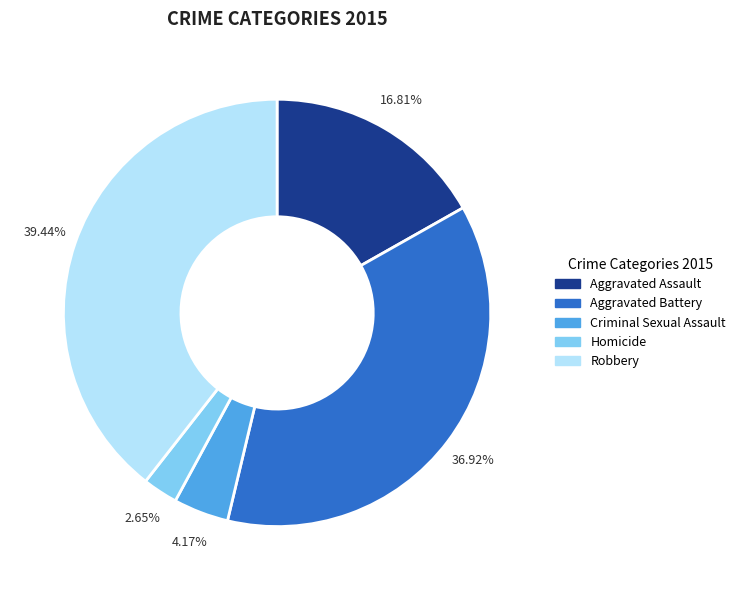

Which slice is the smallest?

Homicide